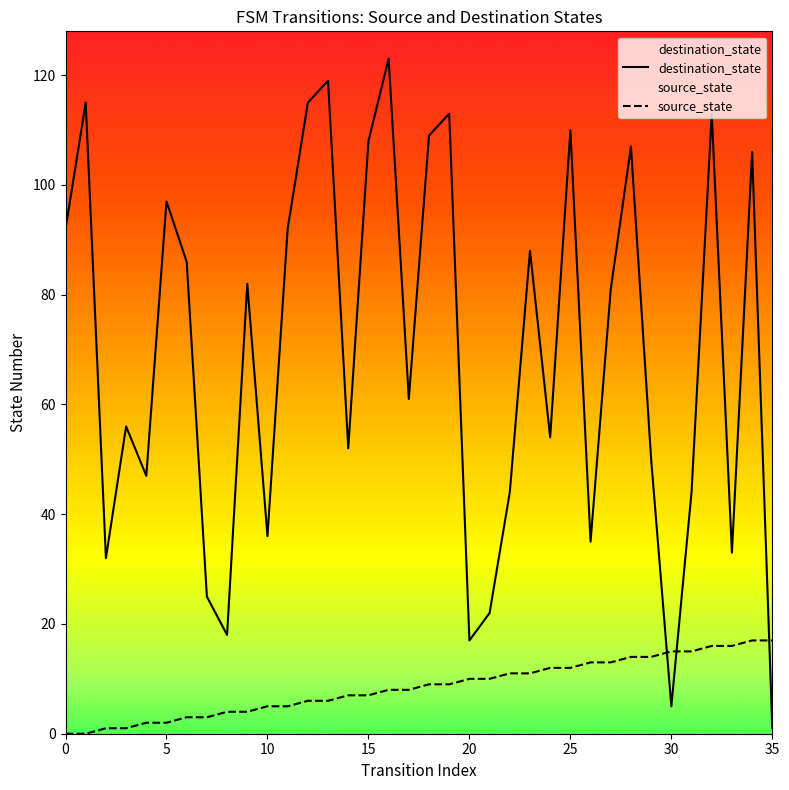

What is the difference between the maximum and minimum values in the destination_state series?

122